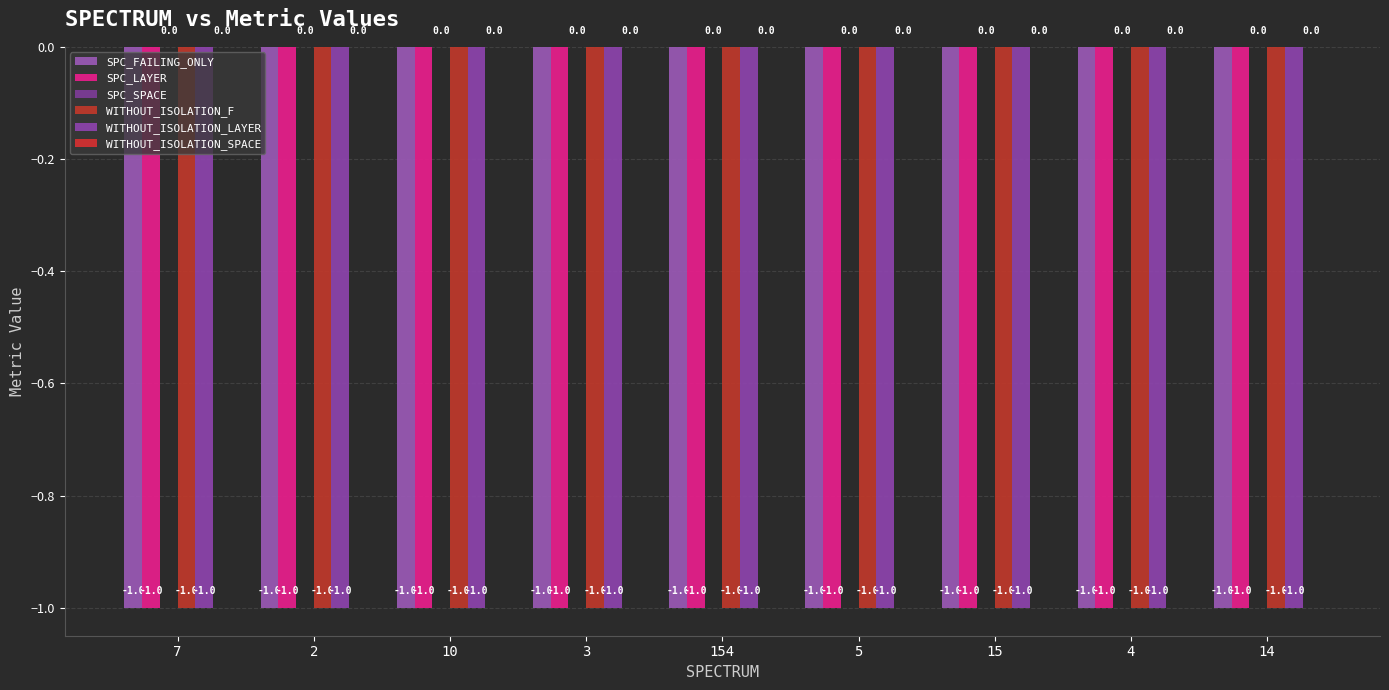

Reading left to right, transcribe all the data shown in this chart.

SPC_FAILING_ONLY: 7=-1	2=-1	10=-1	3=-1	154=-1	5=-1	15=-1	4=-1	14=-1
SPC_LAYER: 7=-1	2=-1	10=-1	3=-1	154=-1	5=-1	15=-1	4=-1	14=-1
SPC_SPACE: 7=0	2=0	10=0	3=0	154=0	5=0	15=0	4=0	14=0
WITHOUT_ISOLATION_F: 7=-1	2=-1	10=-1	3=-1	154=-1	5=-1	15=-1	4=-1	14=-1
WITHOUT_ISOLATION_LAYER: 7=-1	2=-1	10=-1	3=-1	154=-1	5=-1	15=-1	4=-1	14=-1
WITHOUT_ISOLATION_SPACE: 7=0	2=0	10=0	3=0	154=0	5=0	15=0	4=0	14=0